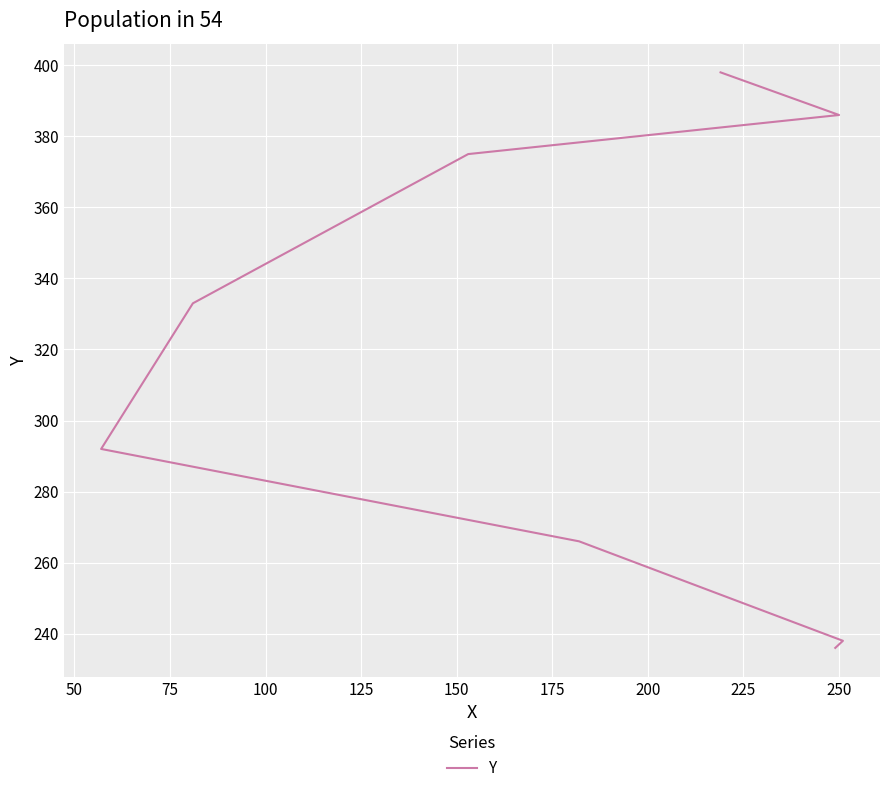

How many values are below 333?

4